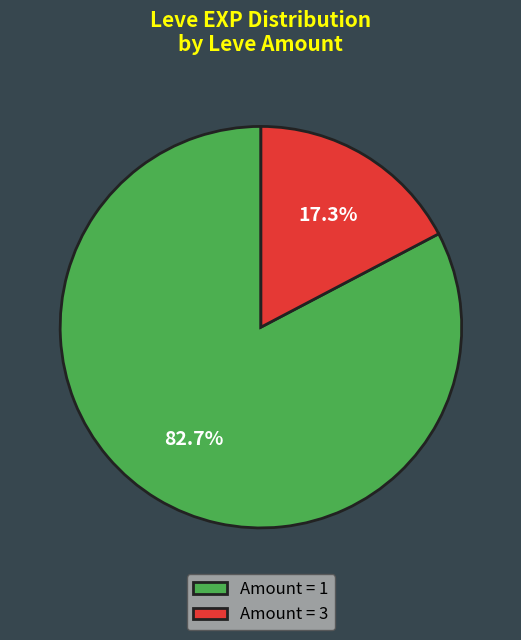

Does Amount = 3 account for over 50% of the chart?

No